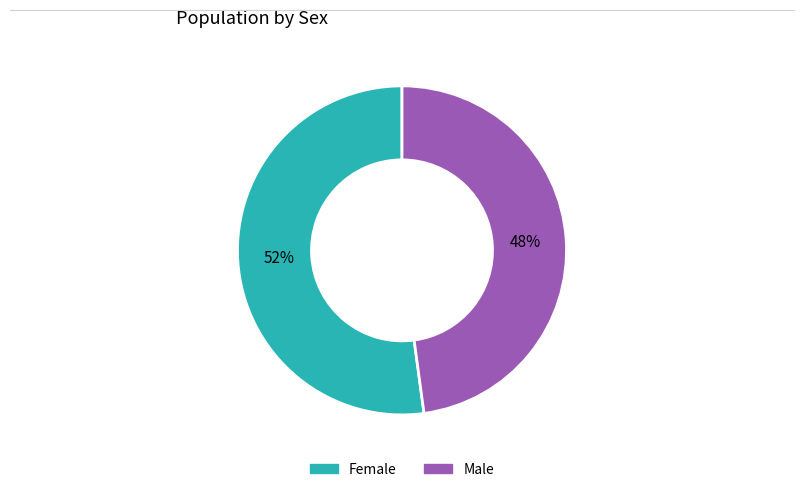

Rank the categories by value from lowest to highest.

Male, Female